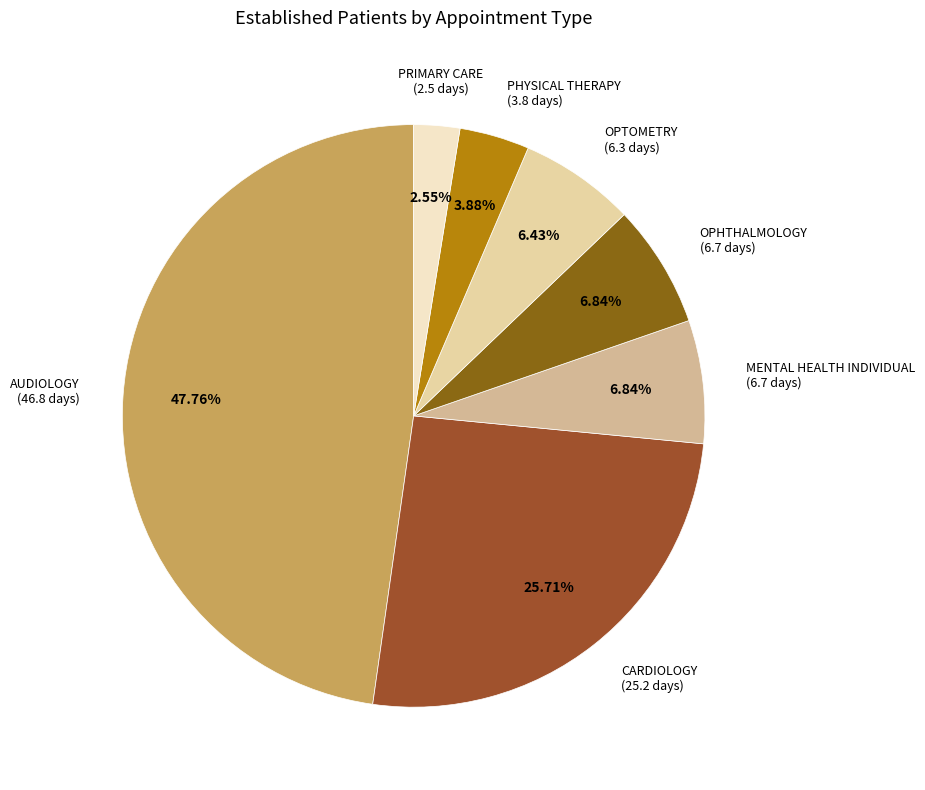

What is the total percentage of PHYSICAL THERAPY and PRIMARY CARE?

6.4%